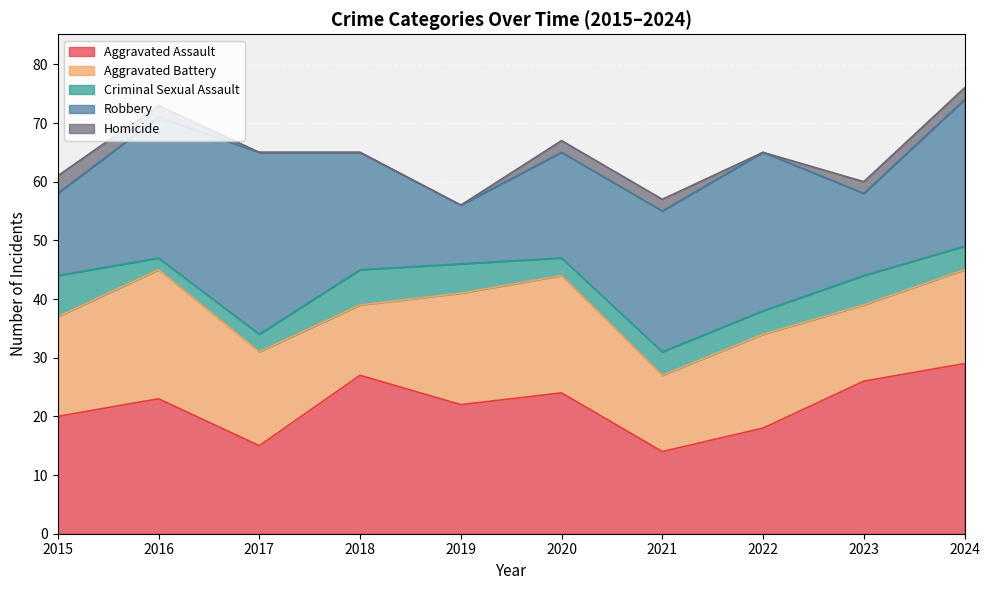

The value of Criminal Sexual Assault at 2021 is 4. True or false?

True